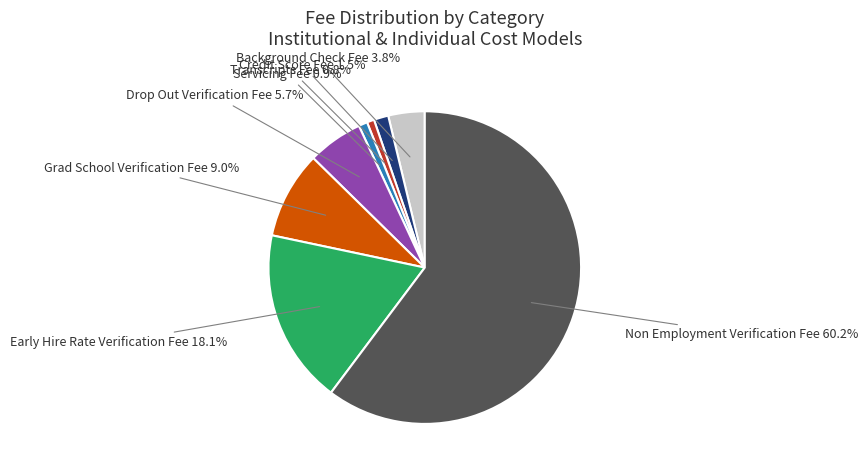

Does any single category account for the majority?

Yes